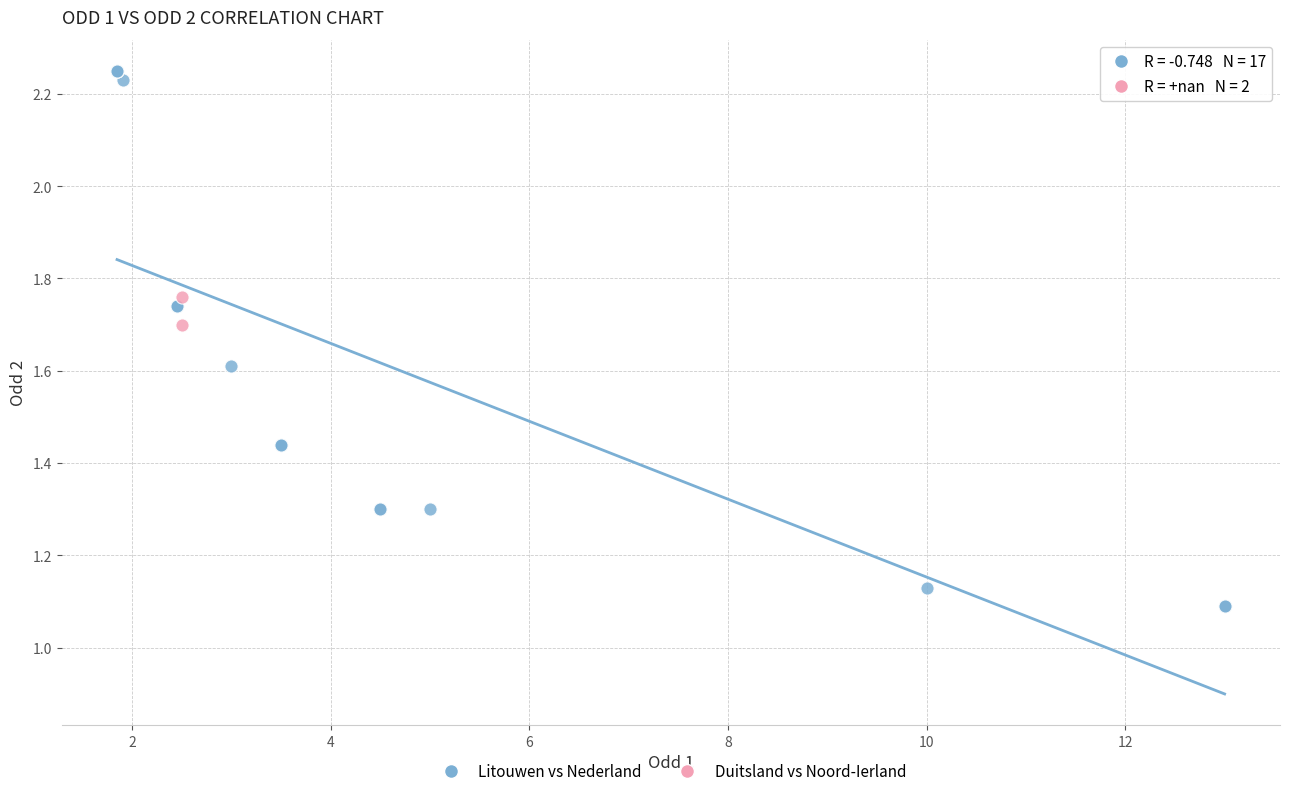

What are all the series names shown in the legend?

Litouwen vs Nederland, Duitsland vs Noord-Ierland